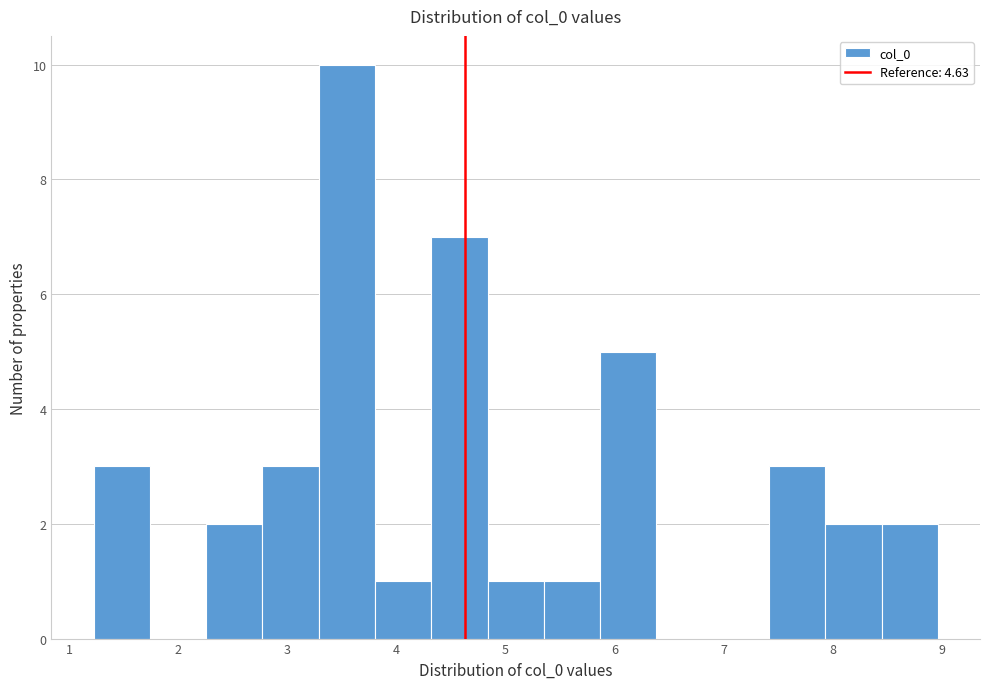

Reading left to right, transcribe this chart: for each bar, give the range it covers on the x-axis and its height. Neither the bar edges nor the heights are printed on the chart, so give them approximately, as read against the axes.

1.2 to 1.7: 3
1.7 to 2.3: 0
2.3 to 2.8: 2
2.8 to 3.3: 3
3.3 to 3.8: 10
3.8 to 4.3: 1
4.3 to 4.8: 7
4.8 to 5.4: 1
5.4 to 5.9: 1
5.9 to 6.4: 5
6.4 to 6.9: 0
6.9 to 7.4: 0
7.4 to 7.9: 3
7.9 to 8.4: 2
8.4 to 9.0: 2